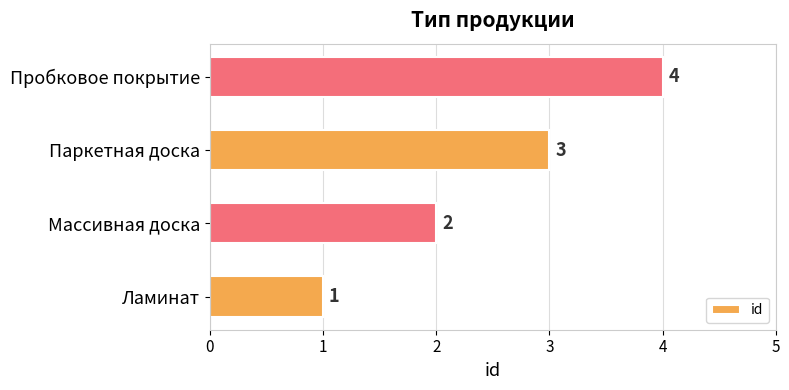

The chart shows a value of 1 at Пробковое покрытие. True or false?

False